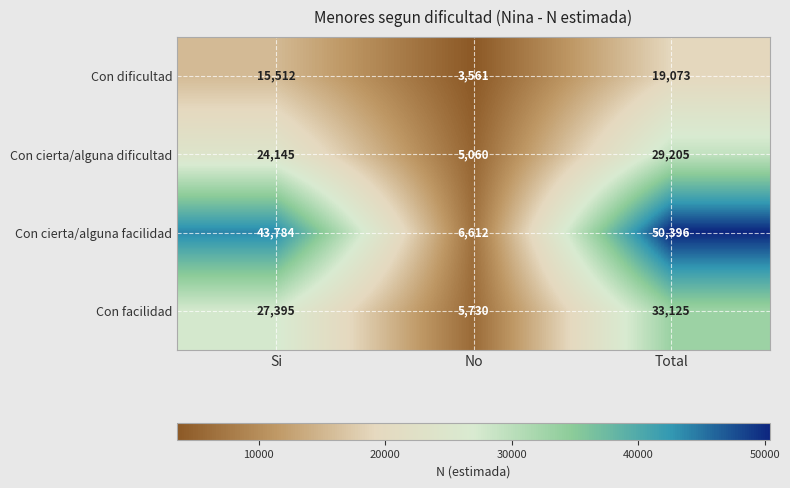

What is the highest value of the Con facilidad series?

33125